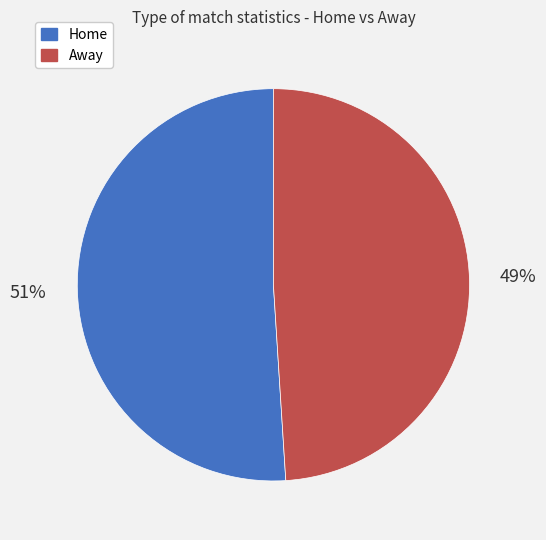

Is the sum of Away and Home greater than half?

Yes